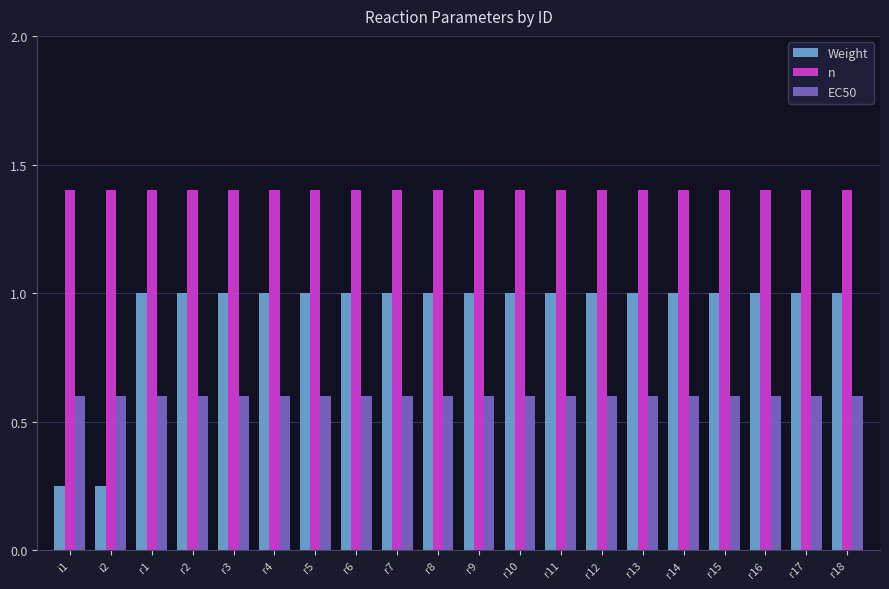

What is the spread (max minus min) of values at r4?

0.8